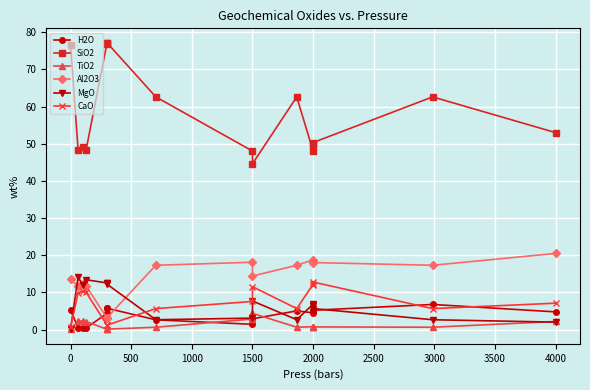

Reading left to right, extract all data points from this chart.

H2O: 5.3	0.4	0.4	0.4	4.3	5.8	5.8	2.6	1.4	2.9	5.0	4.5	5.1	5.2	6.8	4.8
SiO2: 76.6	48.2	49.1	48.3	77.0	76.9	77.2	62.6	48.0	44.6	62.6	48.0	49.6	50.3	62.6	53.0
TiO2: 0.1	2.2	2.4	2.2	0.1	0.1	0.1	0.6	2.8	4.4	0.6	0.8	0.7	0.7	0.6	2.2
Al2O3: 13.5	11.7	12.2	11.8	3.1	3.2	3.2	17.3	18.1	14.4	17.3	18.8	18.1	18.0	17.3	20.5
MgO: 0.0	14.2	12.0	13.4	12.5	12.4	12.2	2.6	3.1	7.7	2.6	6.9	6.4	5.7	2.6	2.0
CaO: 0.6	9.9	10.3	10.1	1.2	1.2	1.2	5.6	7.6	11.6	5.6	12.2	12.1	12.8	5.6	7.1